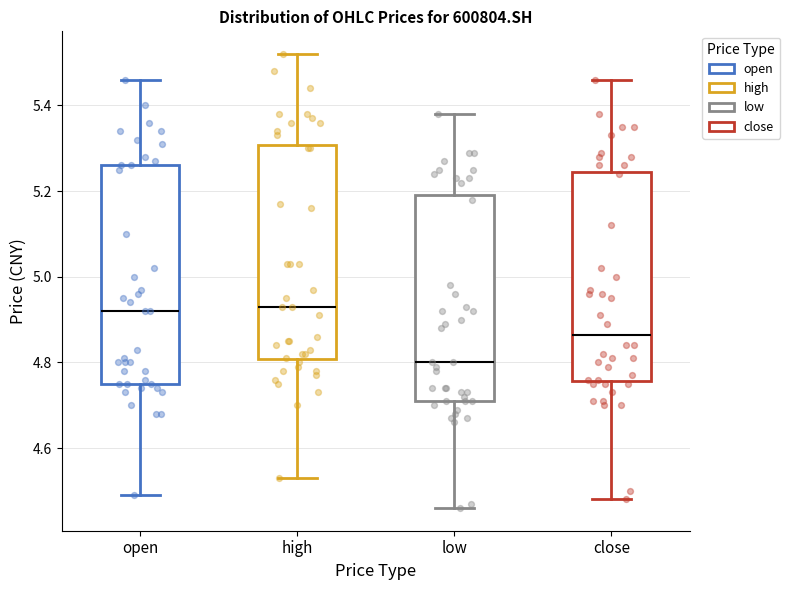

Reading left to right, read every box against the y-axis: the position of its median line, the range the box covers, and the ends of its whiskers. The values are not printed on the chart, so give them approximately, as read against the axis.

open: median 4.92, box 4.76 to 5.26, whiskers 4.50 to 5.46
high: median 4.94, box 4.80 to 5.30, whiskers 4.54 to 5.52
low: median 4.80, box 4.72 to 5.20, whiskers 4.46 to 5.38
close: median 4.86, box 4.76 to 5.24, whiskers 4.48 to 5.46